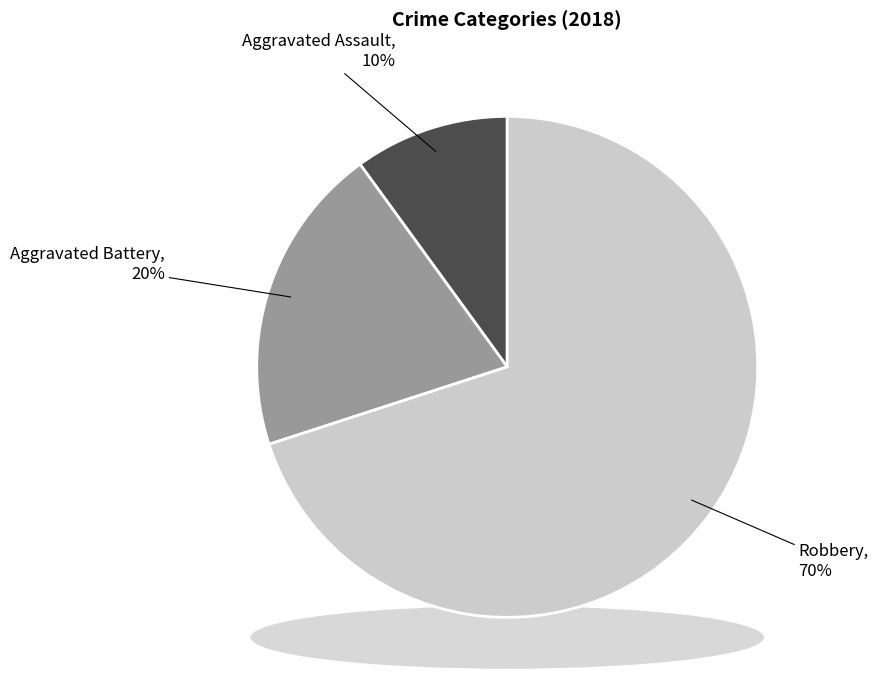

The Aggravated Assault slice represents 20% of the pie. True or false?

False